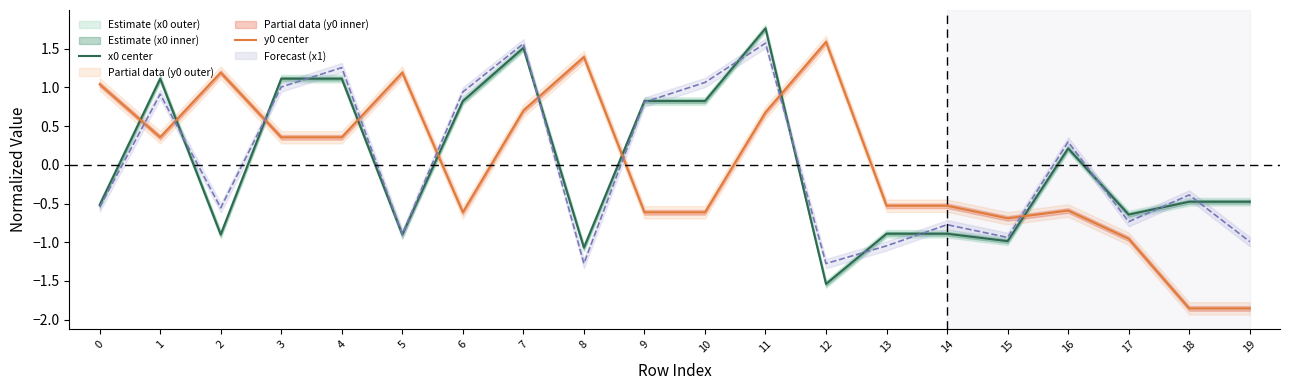

Is this an area chart (filled region under the line)?

No